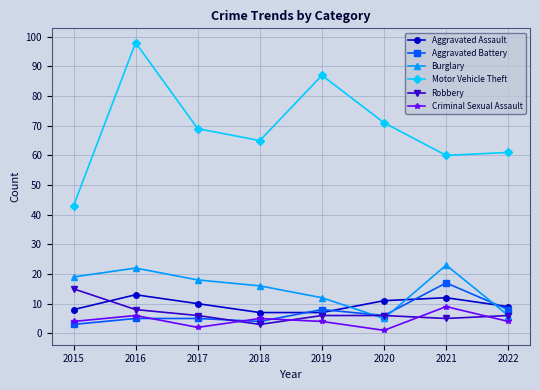

At which category does the chart reach its peak across all series?

2016